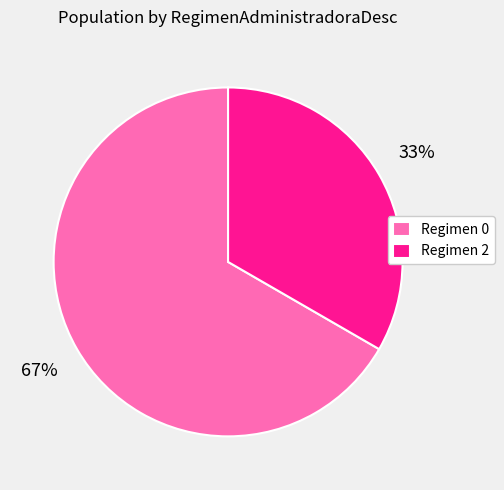

To the nearest percent, what percentage of the pie is Regimen 2?

33%